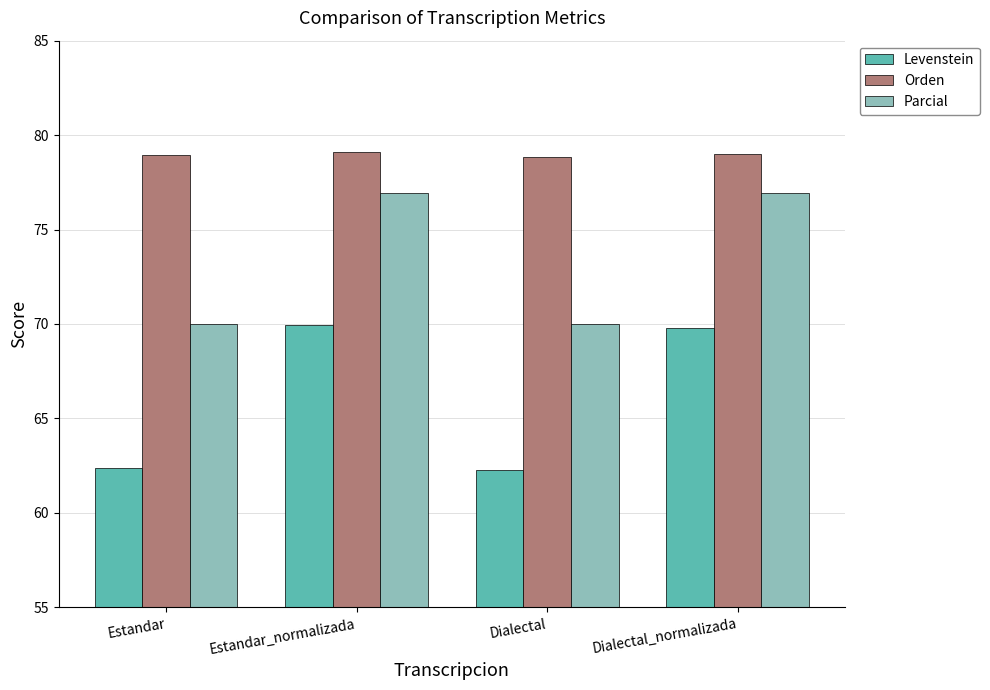

Which series changed the most between Estandar and Estandar_normalizada?

Levenstein